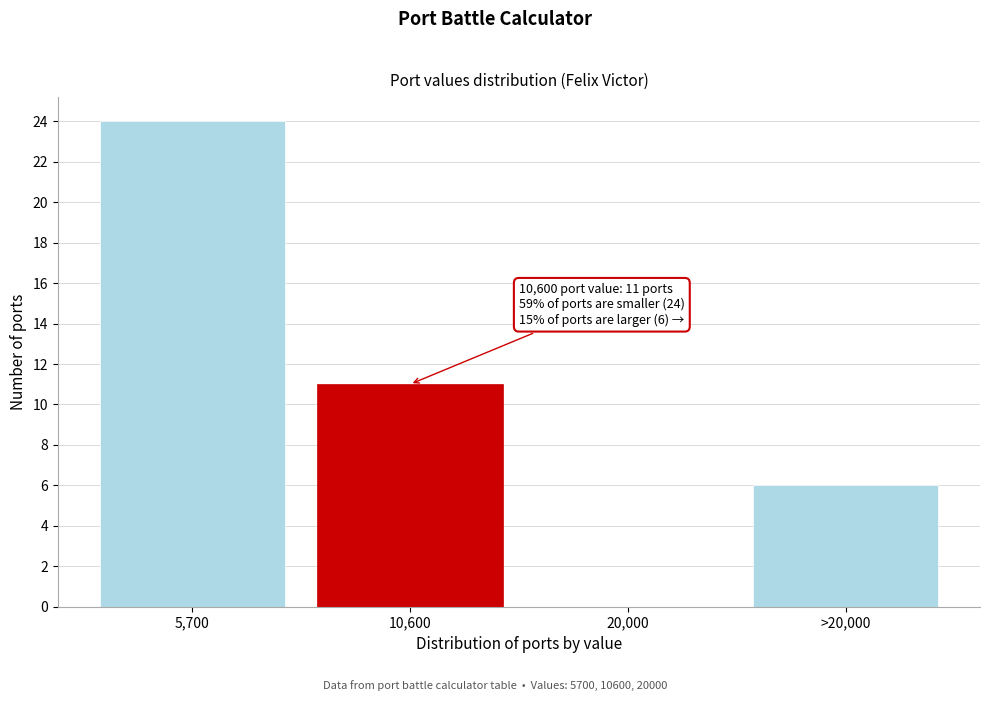

Reading left to right, transcribe all the data shown in this chart.

5,700=24	10,600=11	20,000=0	>20,000=6